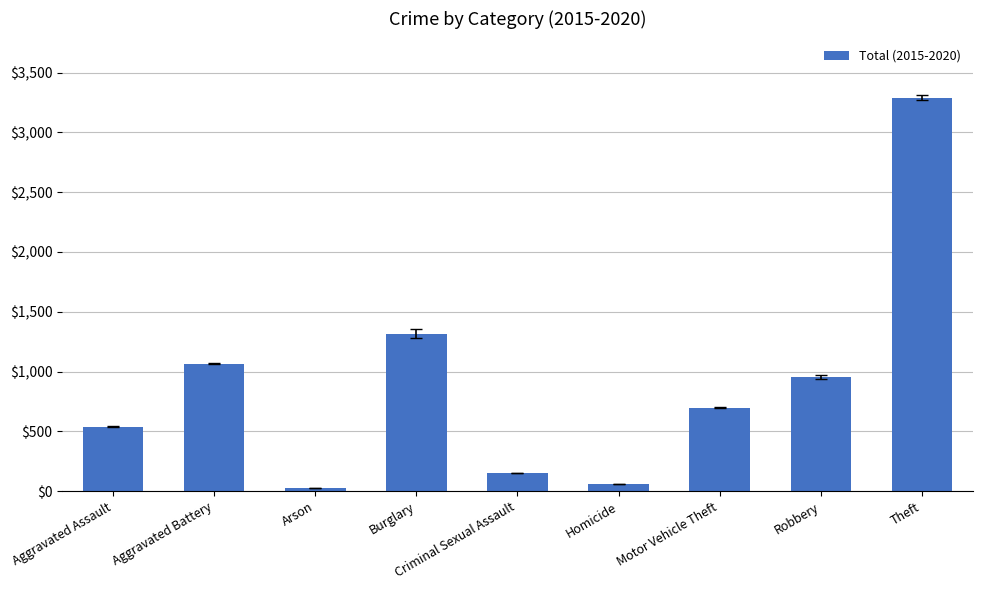

At which label is the value closest to 1660?

Burglary